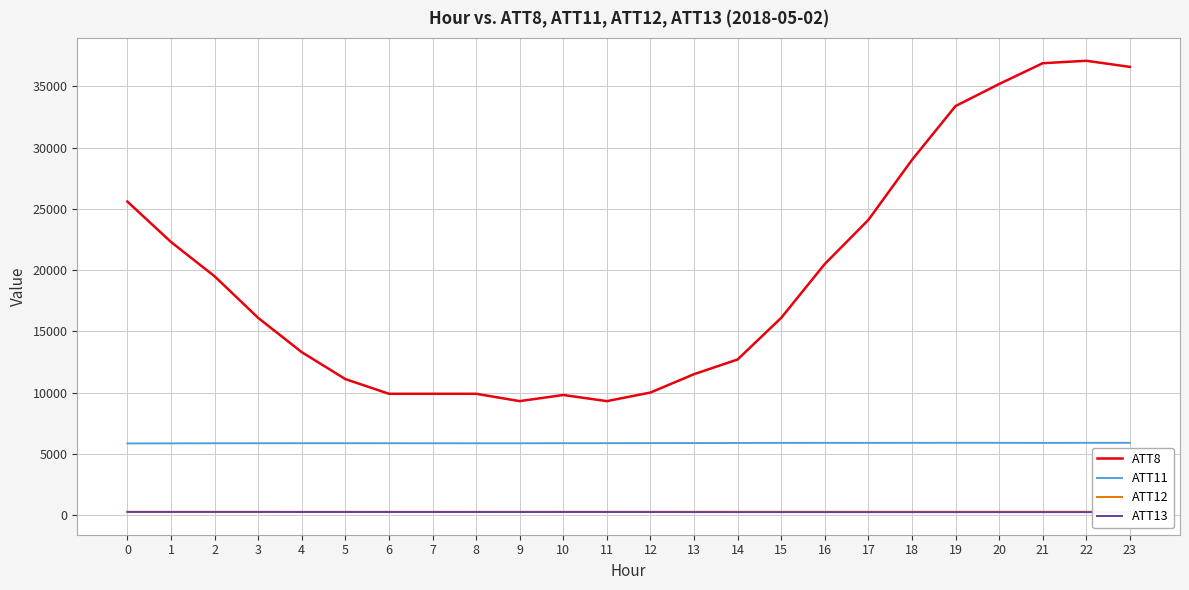

What is the difference between the ATT12 values at 13 and 14?

0.5